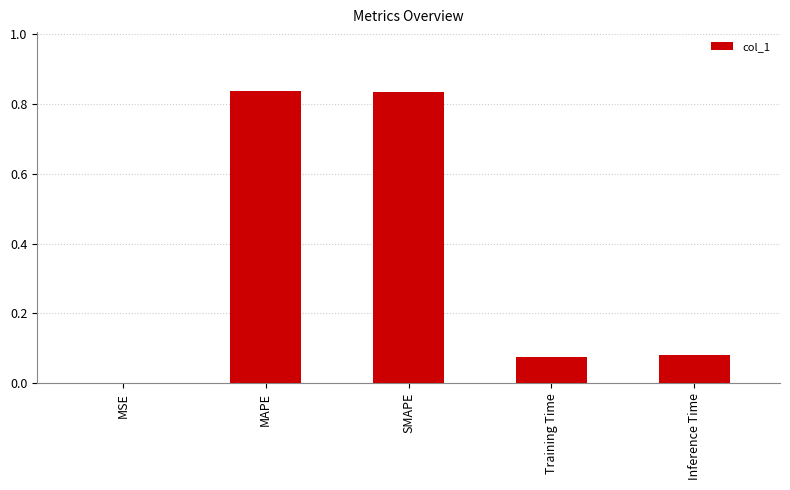

Is it true that the value at SMAPE is 0.6?

False